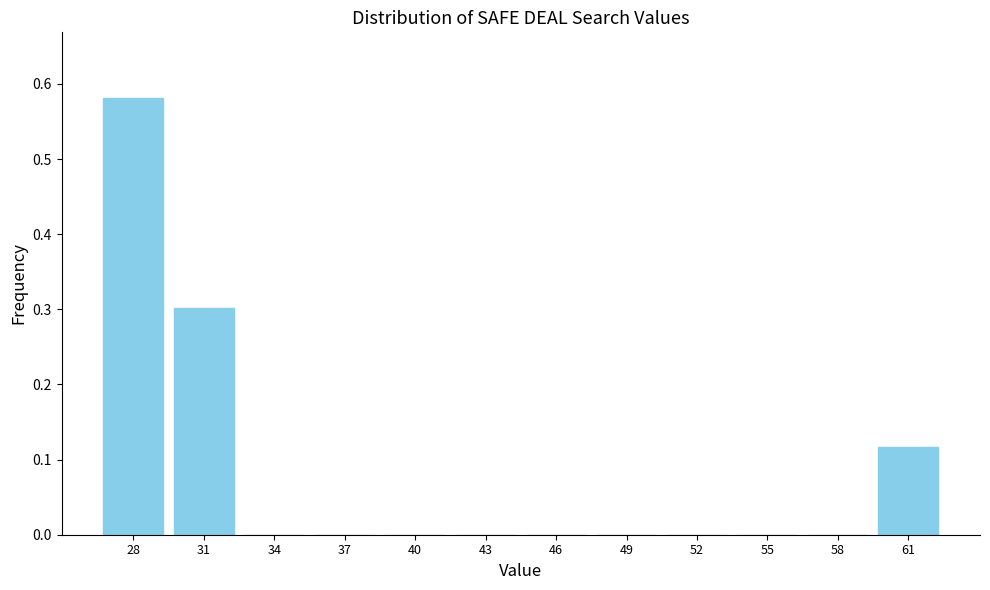

The chart shows a value of 0.4 at 43. True or false?

False